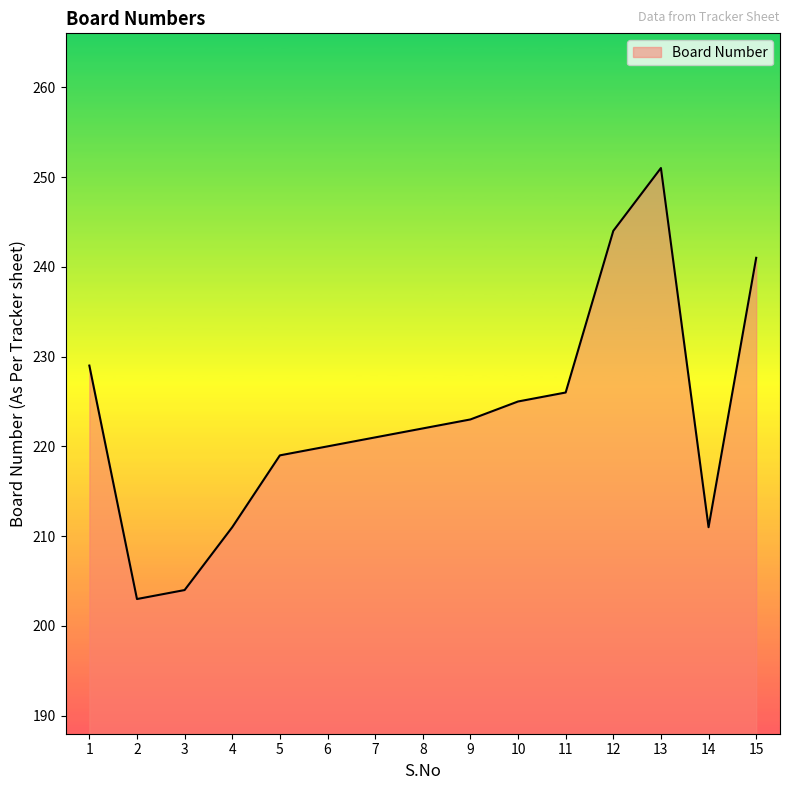

What is the change in value from 6 to 8?

+2